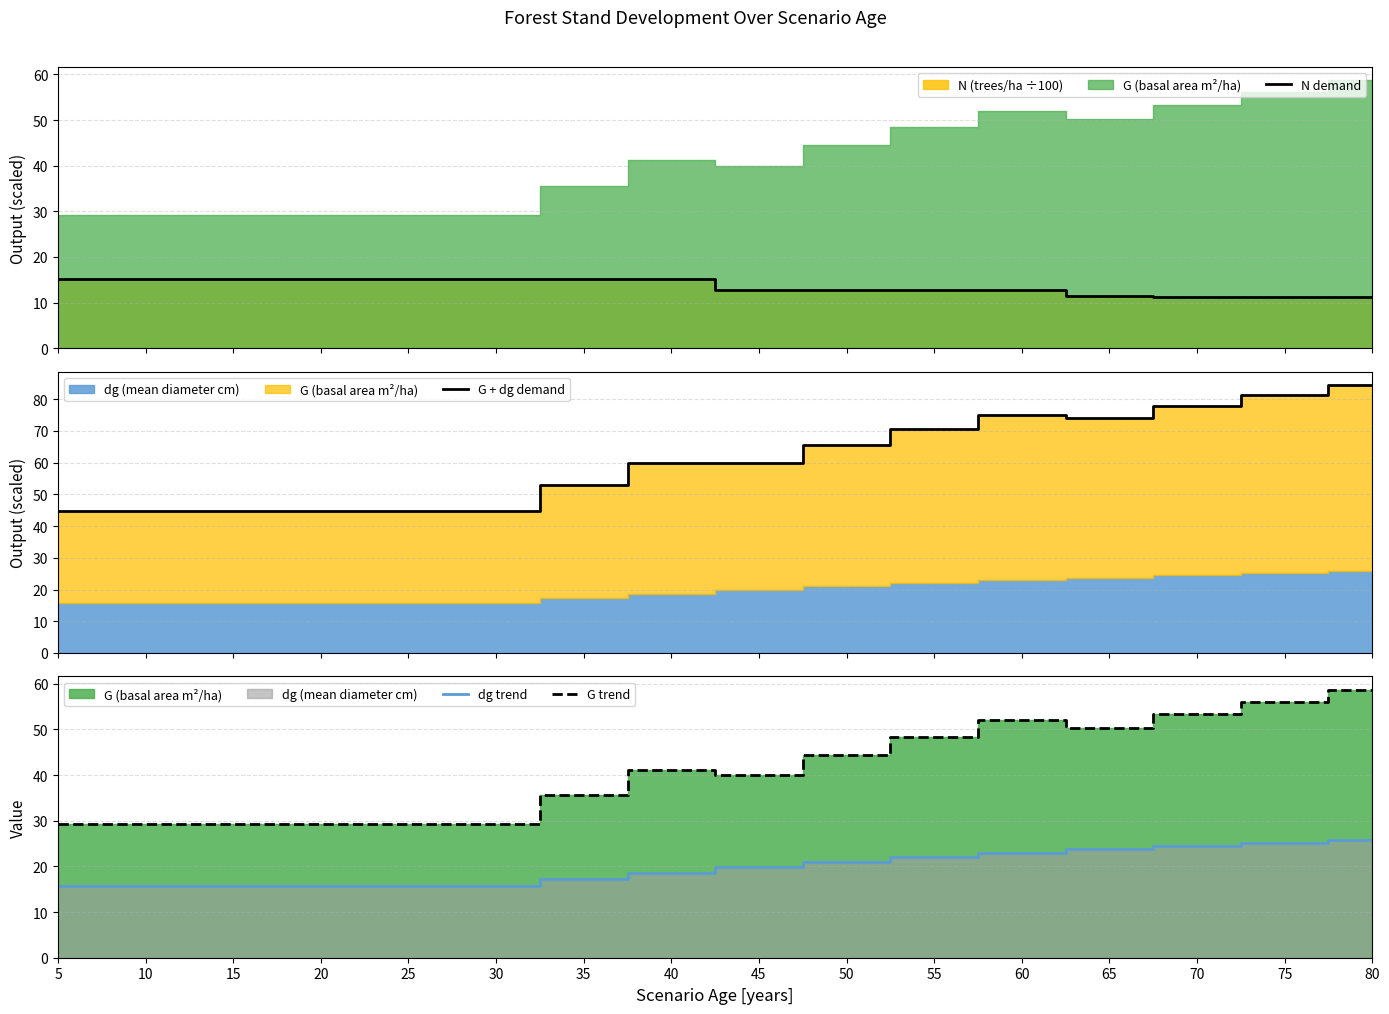

Is it true that G + dg demand equals 104.9 at 55?

False